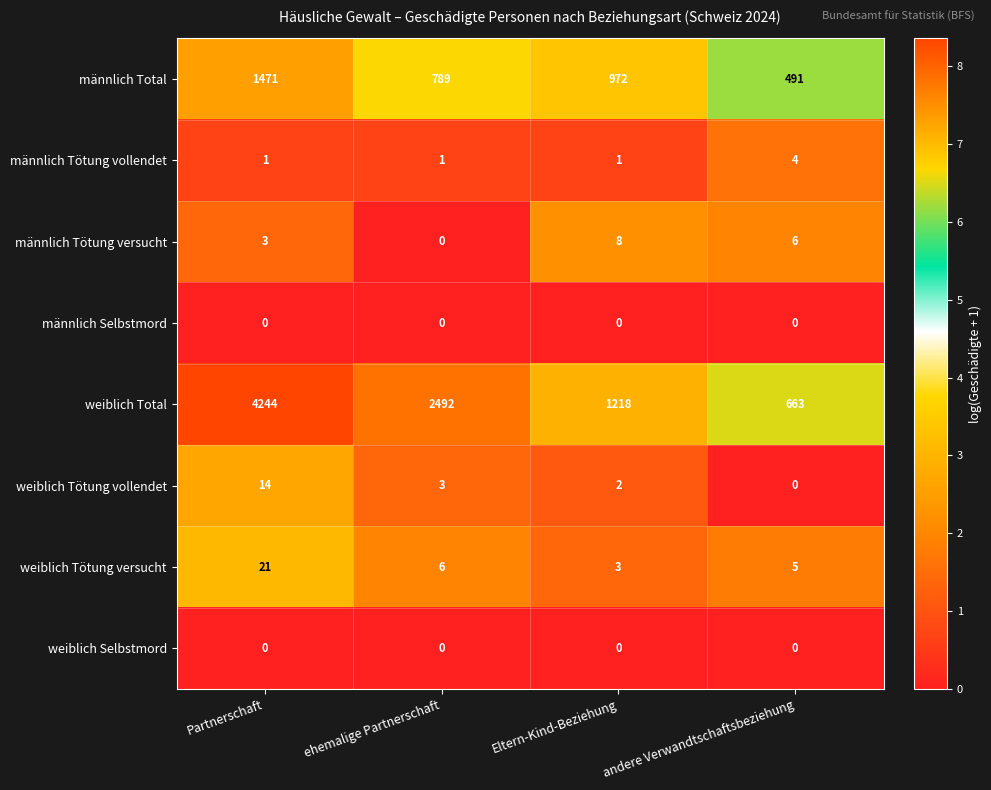

The value of männlich Tötung vollendet at Partnerschaft is 1. True or false?

True